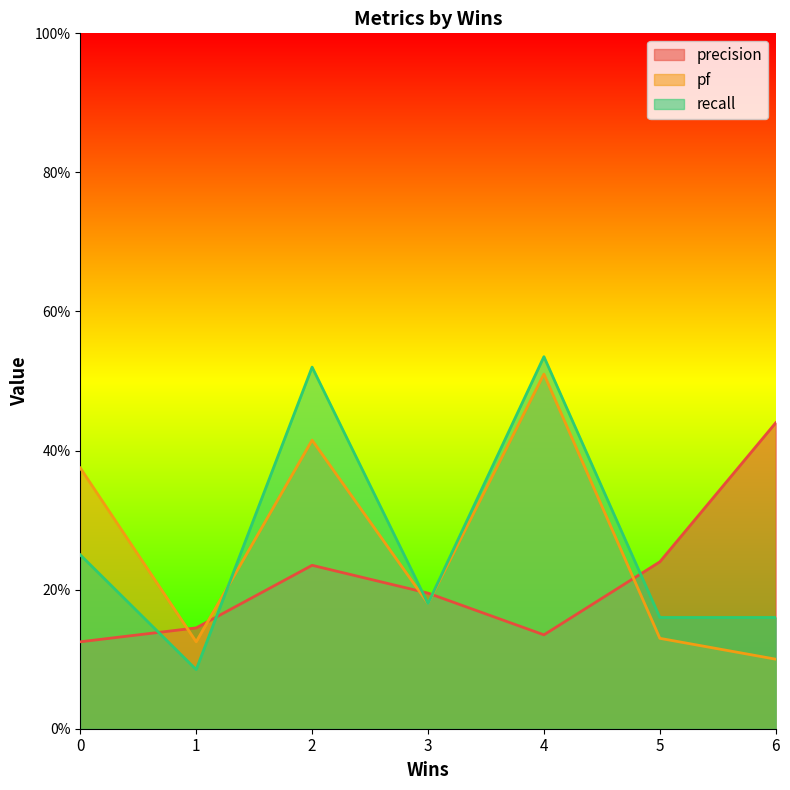

The pf series shows 0.2 at 6. True or false?

False